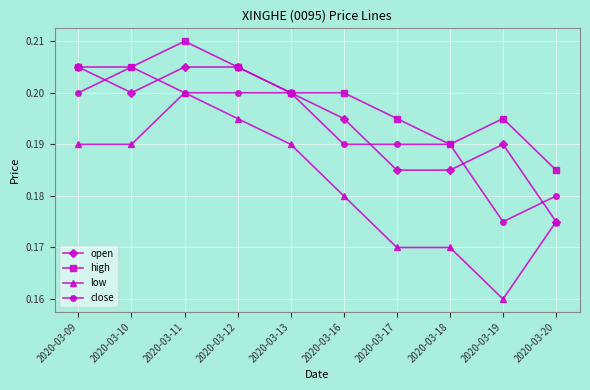

Count the number of categories in the chart.

10